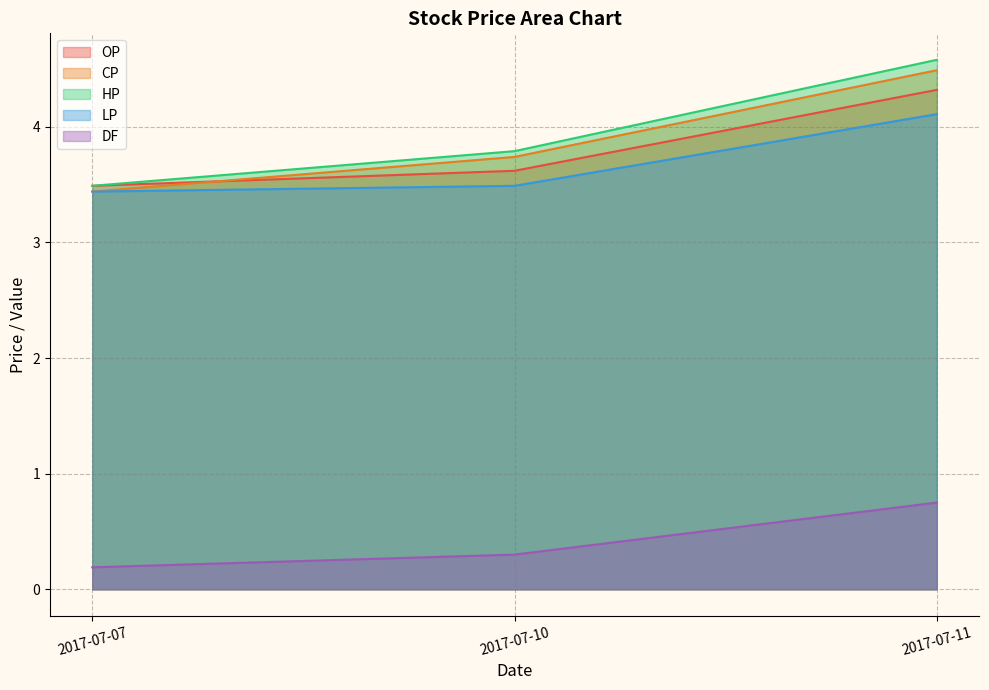

Which series has the widest spread of values?

HP